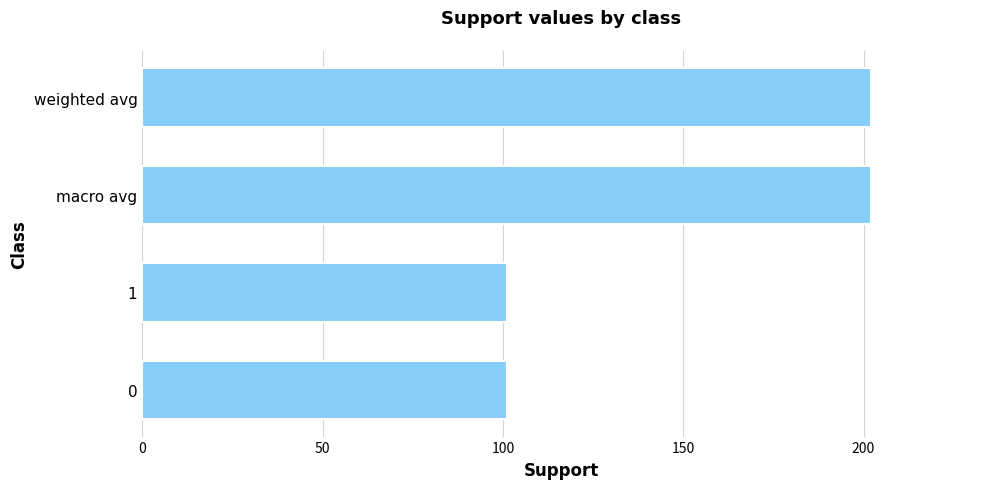

What is the minimum value shown in the chart?

101